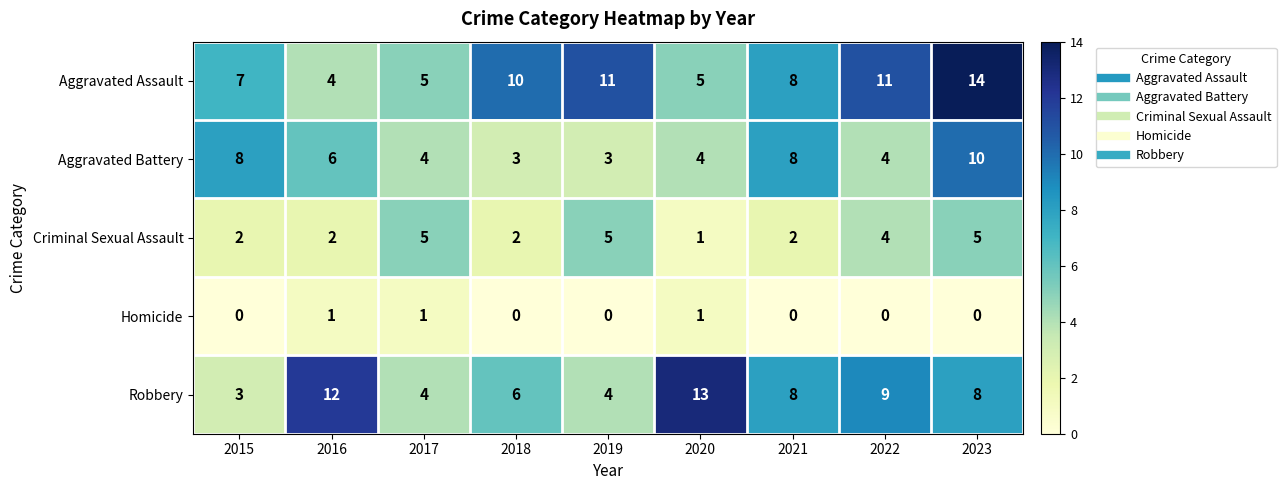

What is the sum of the Aggravated Assault values at 2019 and 2016?

15